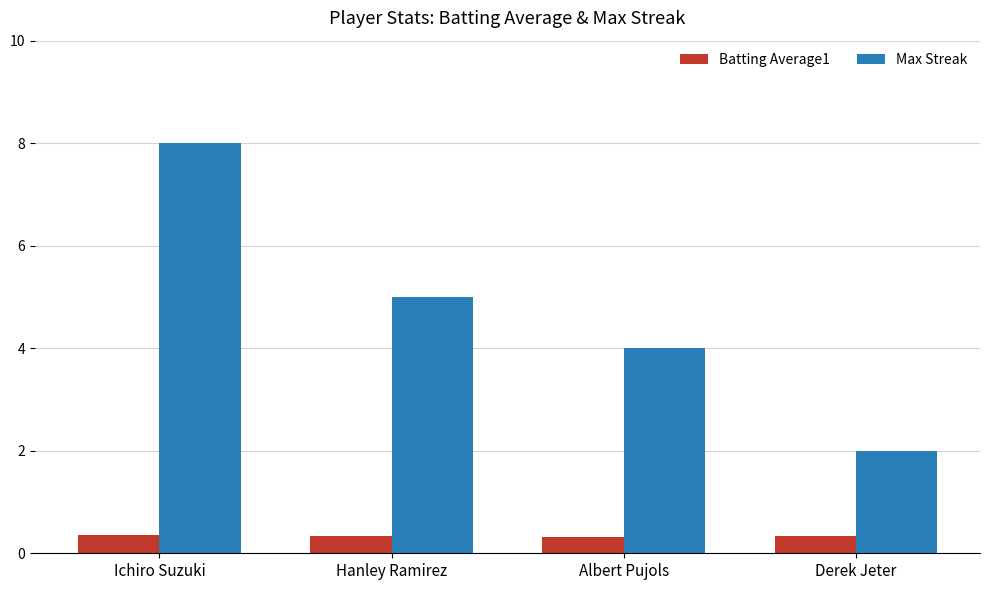

List the series in order of their overall mean, lowest first.

Batting Average1, Max Streak